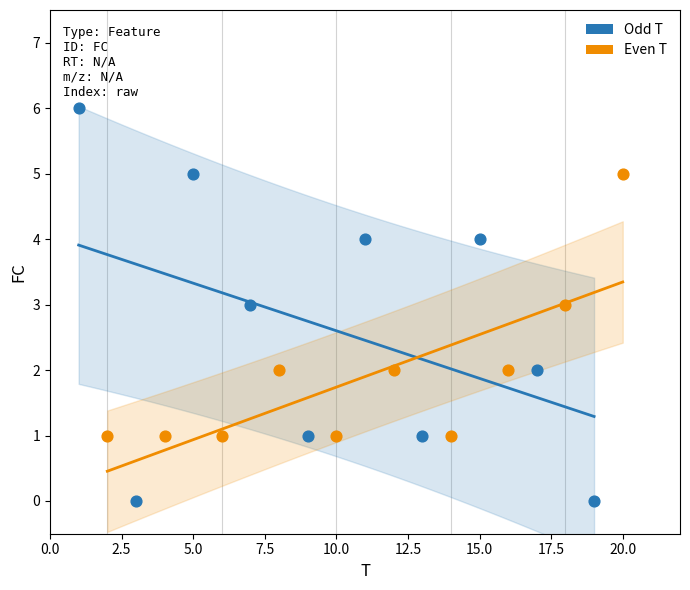

Which series reaches the maximum Y coordinate?

Odd T